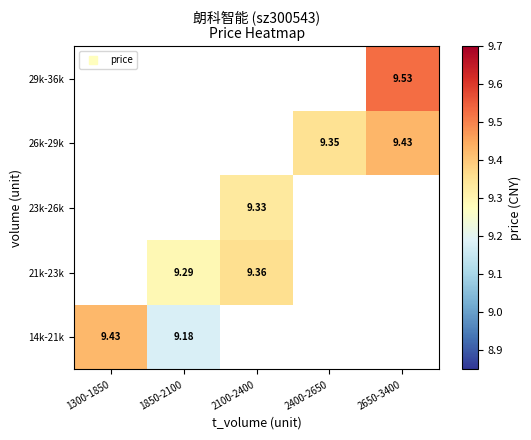

How many distinct data groups are displayed?

5